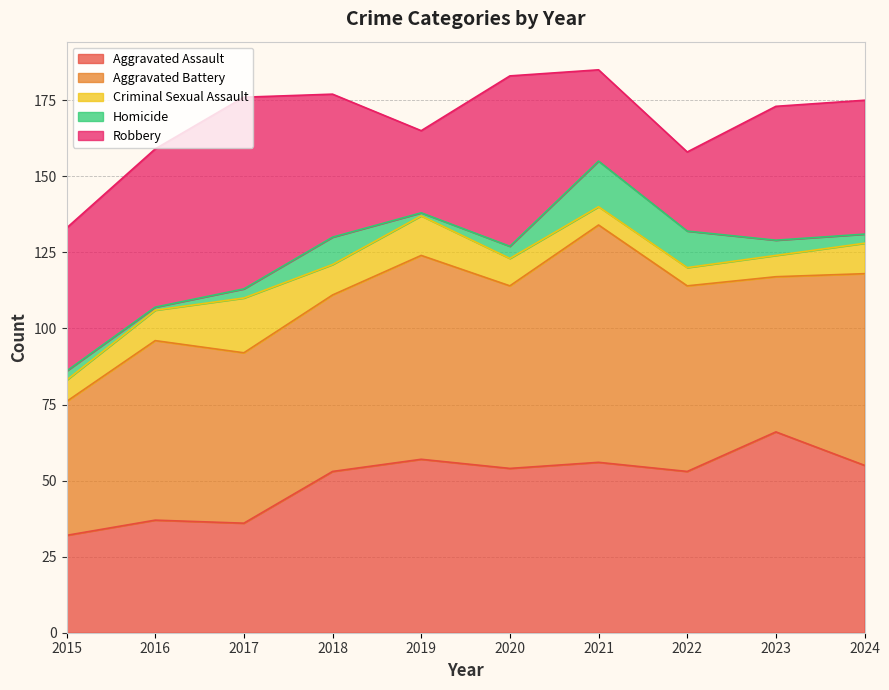

How many distinct data groups are displayed?

5